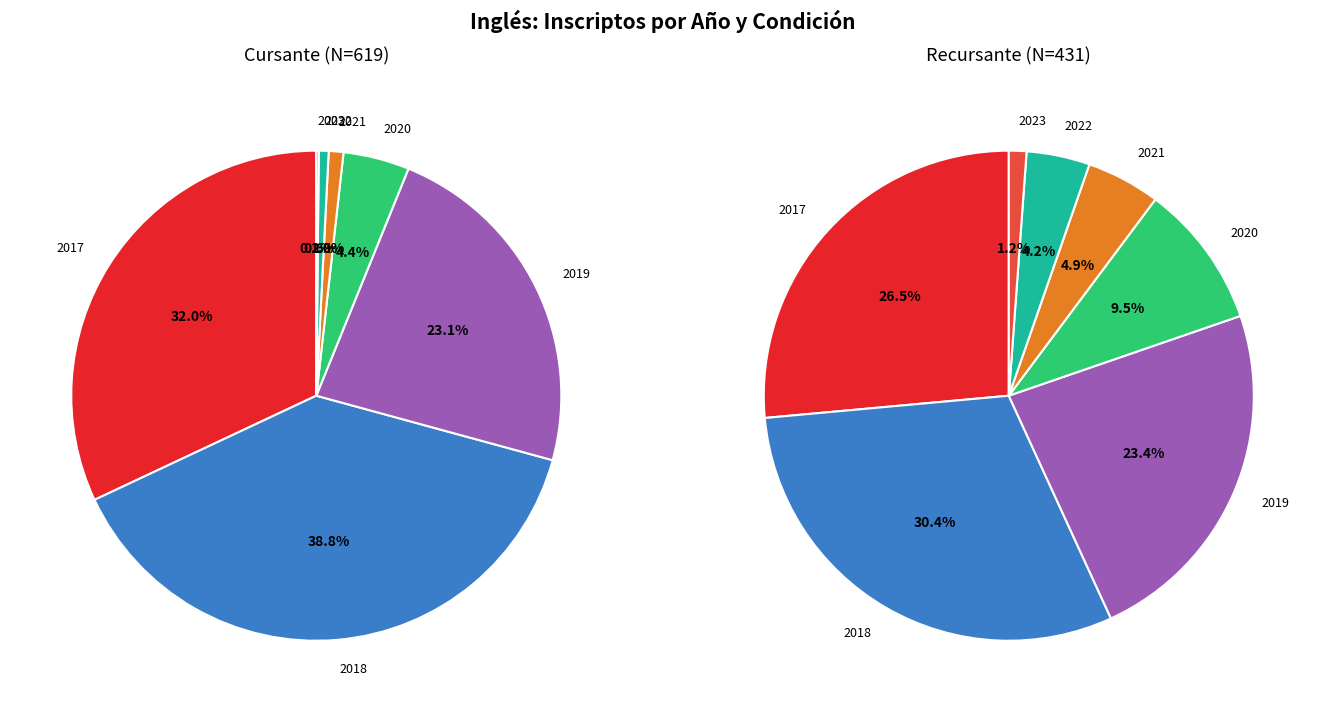

True or false: 2021 accounts for 1% of the total.

False